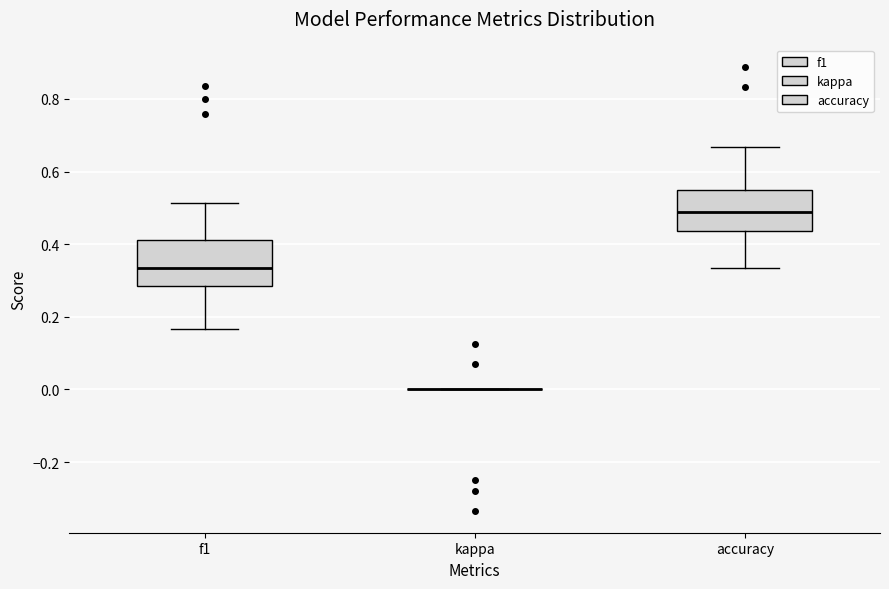

Reading left to right, read every box against the y-axis: the position of its median line, the range the box covers, and the ends of its whiskers. The values are not printed on the chart, so give them approximately, as read against the axis.

f1: median 0.34, box 0.28 to 0.42, whiskers 0.16 to 0.52
kappa: box collapsed to a line at 0.00, whiskers 0.00 to 0.00
accuracy: median 0.48, box 0.44 to 0.54, whiskers 0.34 to 0.66